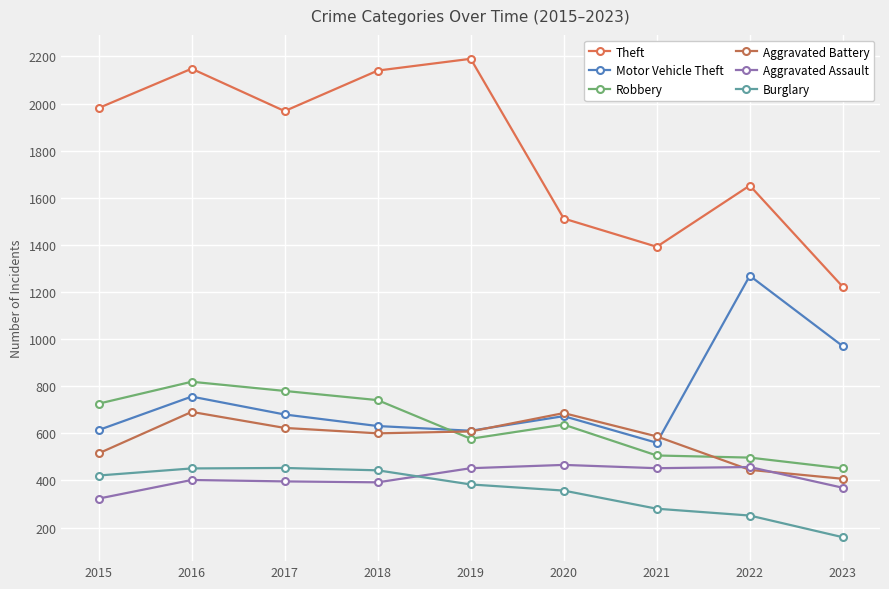

Is the value of Aggravated Assault at 2020 greater than the value of Theft at 2021?

No